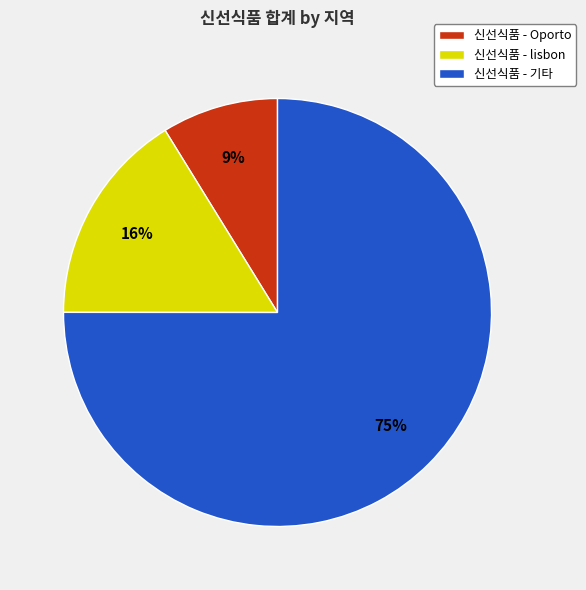

Which has a higher value, 신선식품 - Oporto or 신선식품 - lisbon?

신선식품 - lisbon